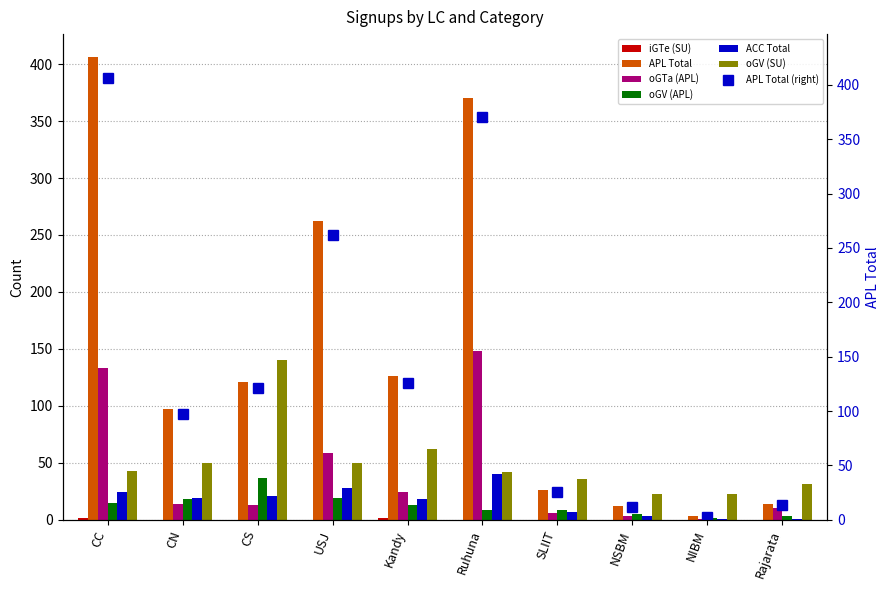

Where is APL Total nearest to the value 204?

USJ